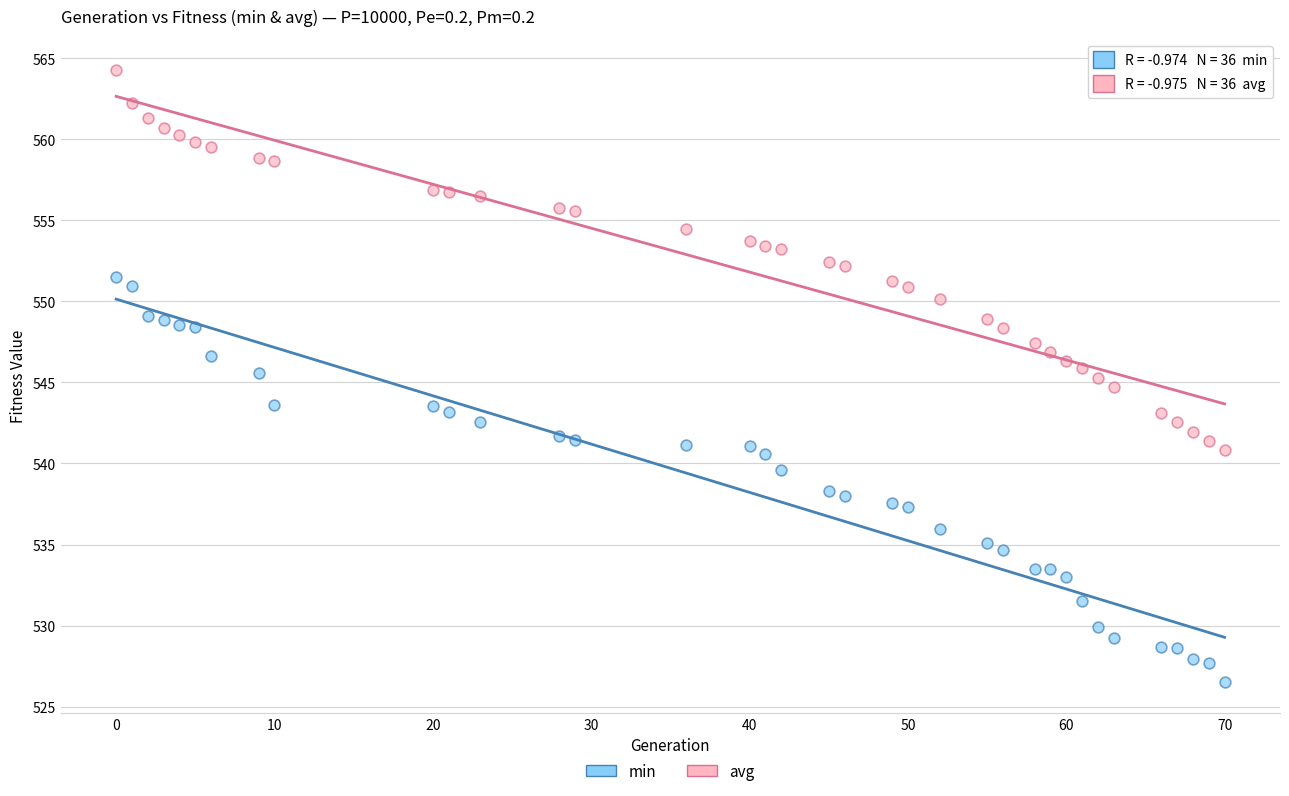

Which series reaches the maximum Y coordinate?

avg